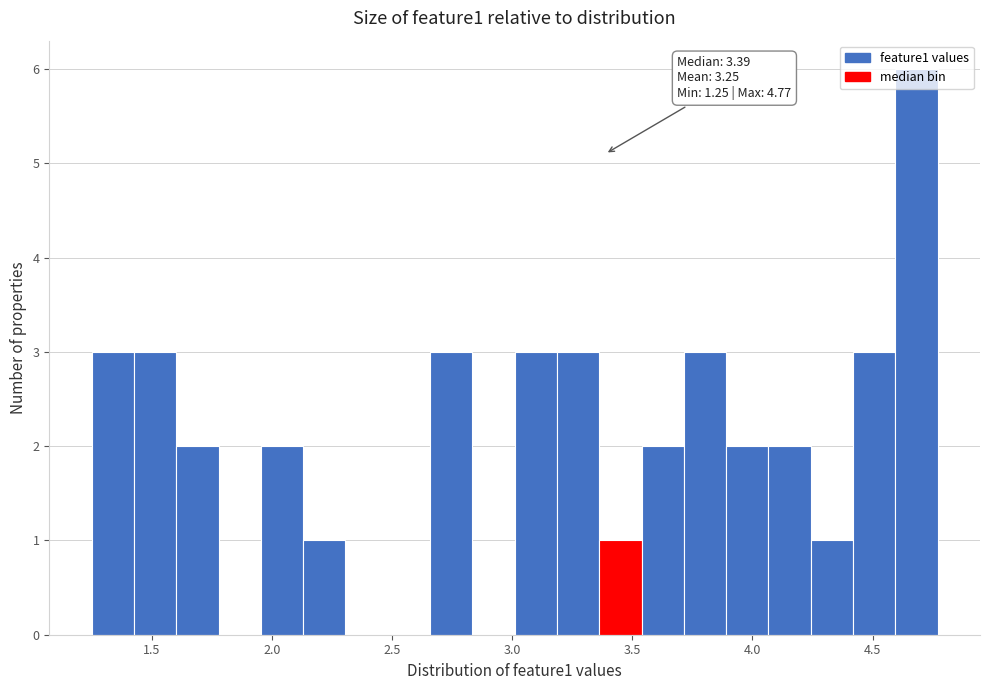

Around what value on the x-axis is the tallest bar? Give the approximate position of its centre, as read against the axis.

4.70